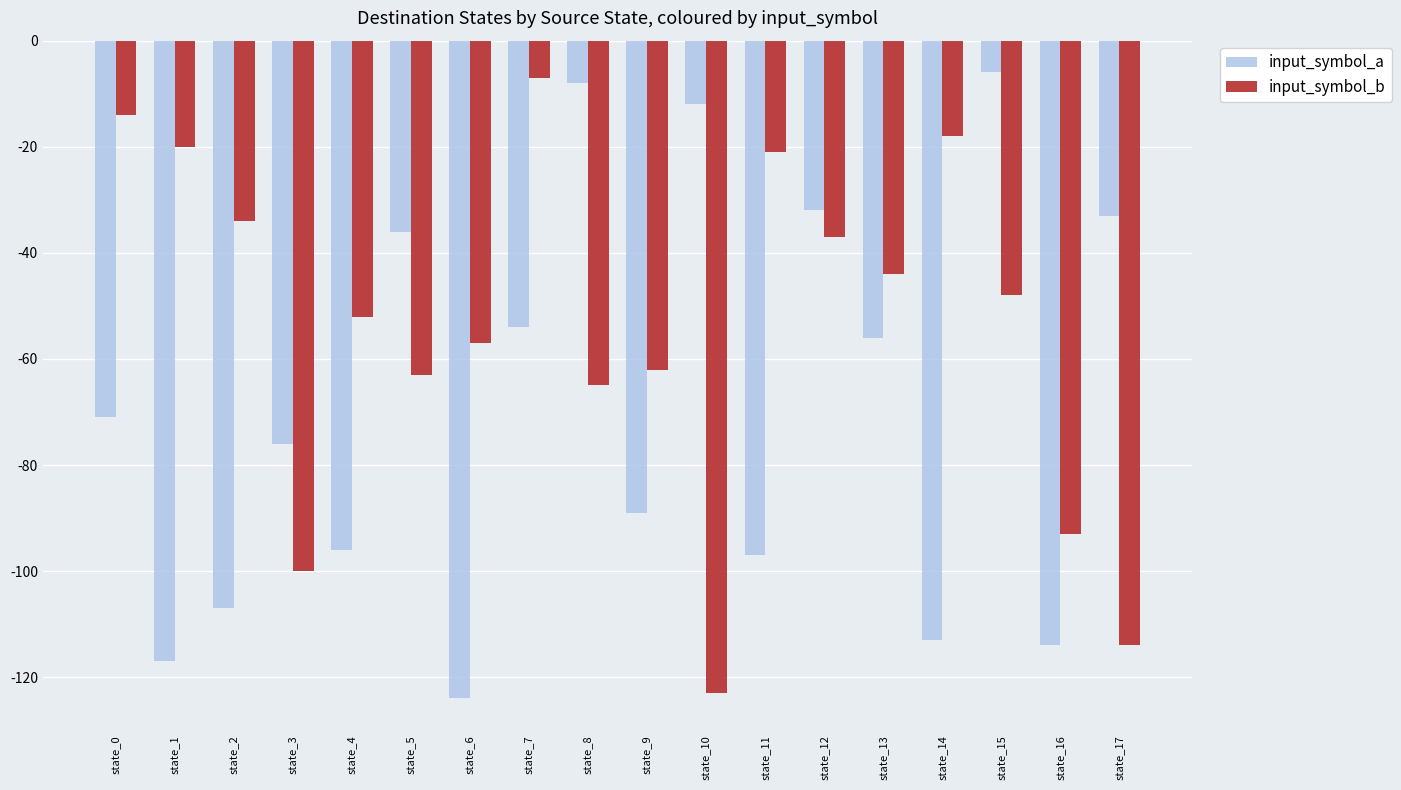

Reading left to right, list all the values displayed in this chart.

input_symbol_a: -71	-117	-107	-76	-96	-36	-124	-54	-8	-89	-12	-97	-32	-56	-113	-6	-114	-33
input_symbol_b: -14	-20	-34	-100	-52	-63	-57	-7	-65	-62	-123	-21	-37	-44	-18	-48	-93	-114